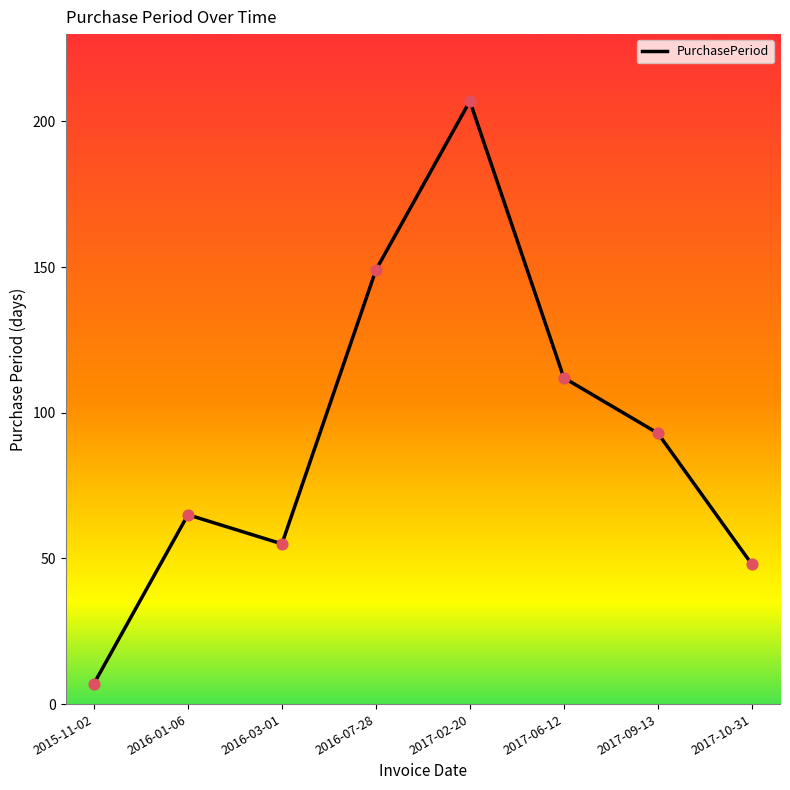

Approximately how many times larger is the value at 2017-02-20 compared to 2016-03-01?

3.8